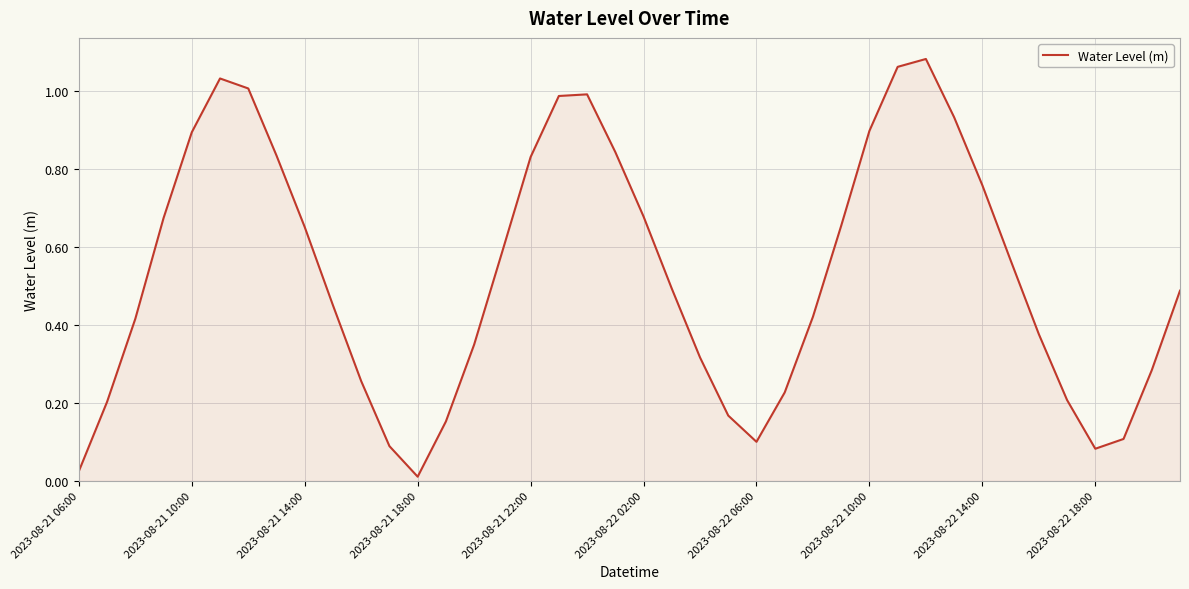

The value at 2023-08-22 06:00 is 0.1. True or false?

True